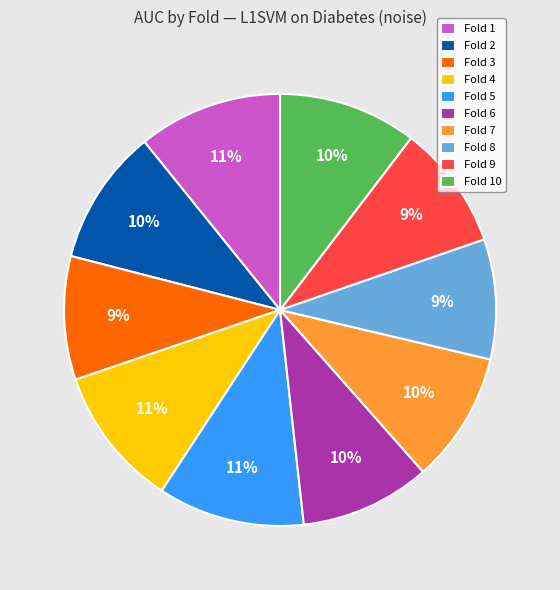

True or false: Fold 4 accounts for 4% of the total.

False